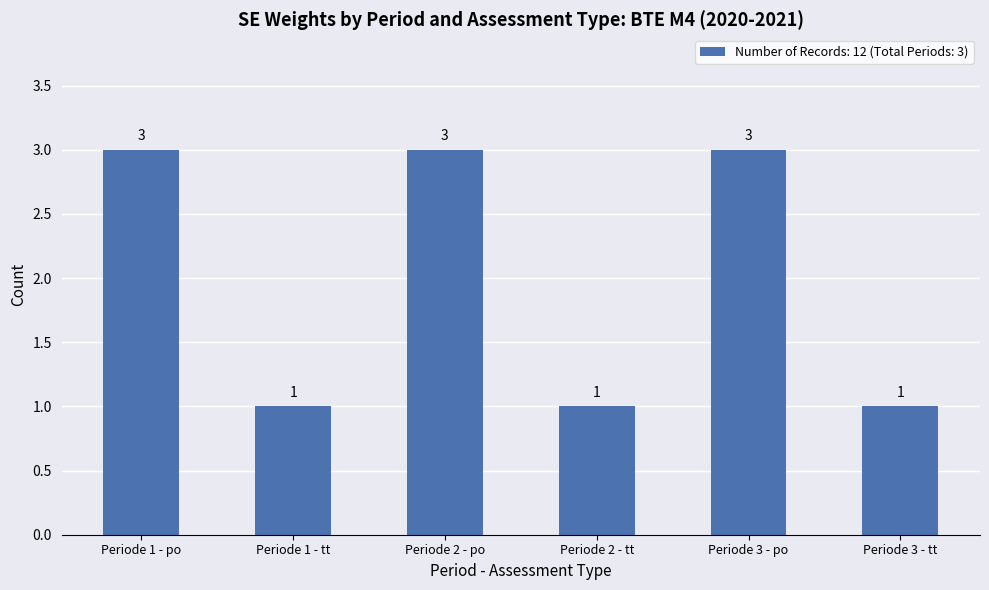

What is the ratio of the value at Periode 3 - po to the value at Periode 1 - tt?

3.0